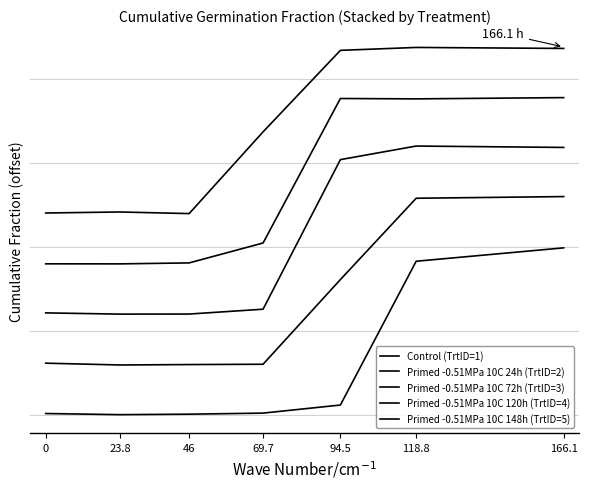

Rank the series at 46 from highest to lowest value.

Primed -0.51MPa 10C 148h (TrtID=5), Primed -0.51MPa 10C 120h (TrtID=4), Primed -0.51MPa 10C 72h (TrtID=3), Primed -0.51MPa 10C 24h (TrtID=2), Control (TrtID=1)